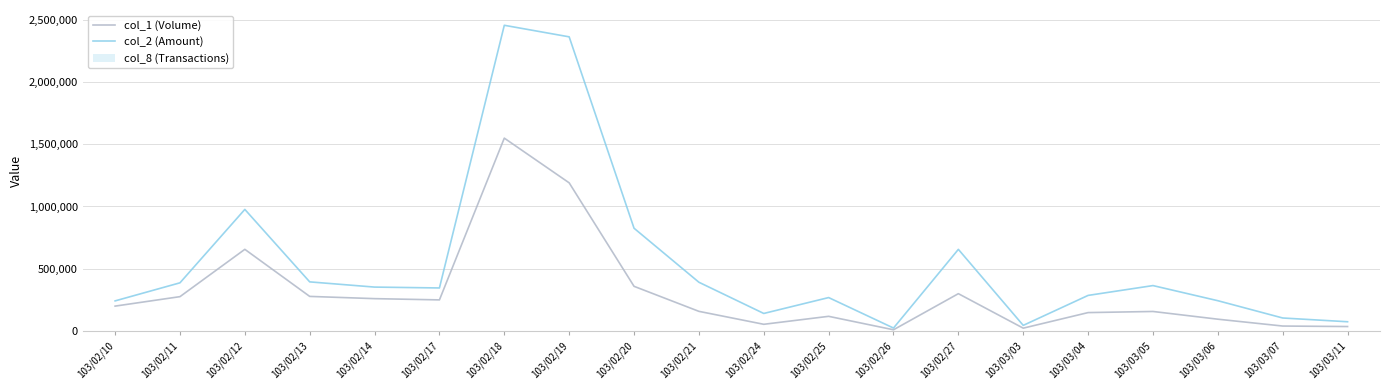

At how many categories does at least one series exceed 2362815?

1